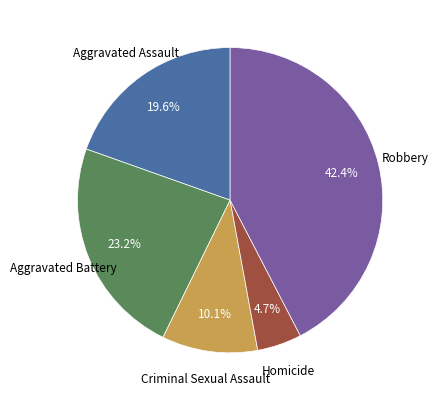

What percentage do Aggravated Assault and Aggravated Battery together represent?

42.8%